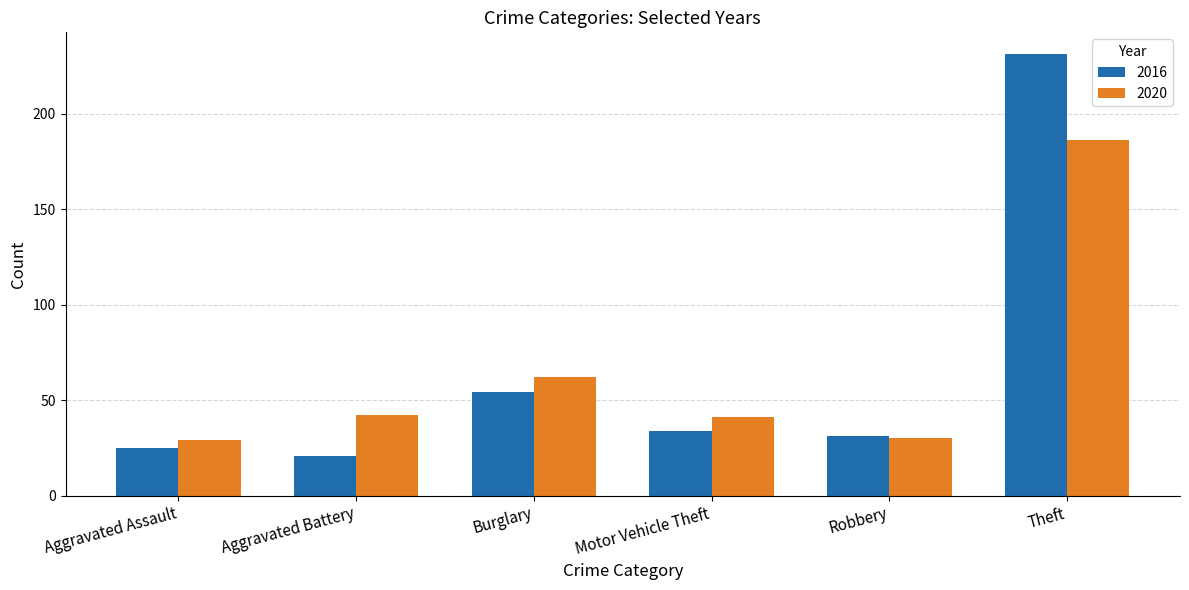

Does the chart contain any negative values?

No